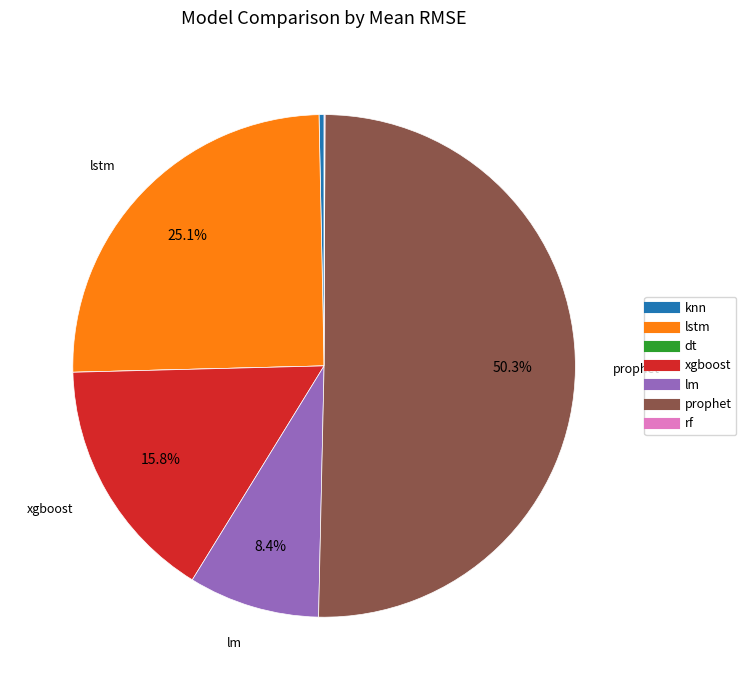

Which slice represents more than half of the pie?

prophet